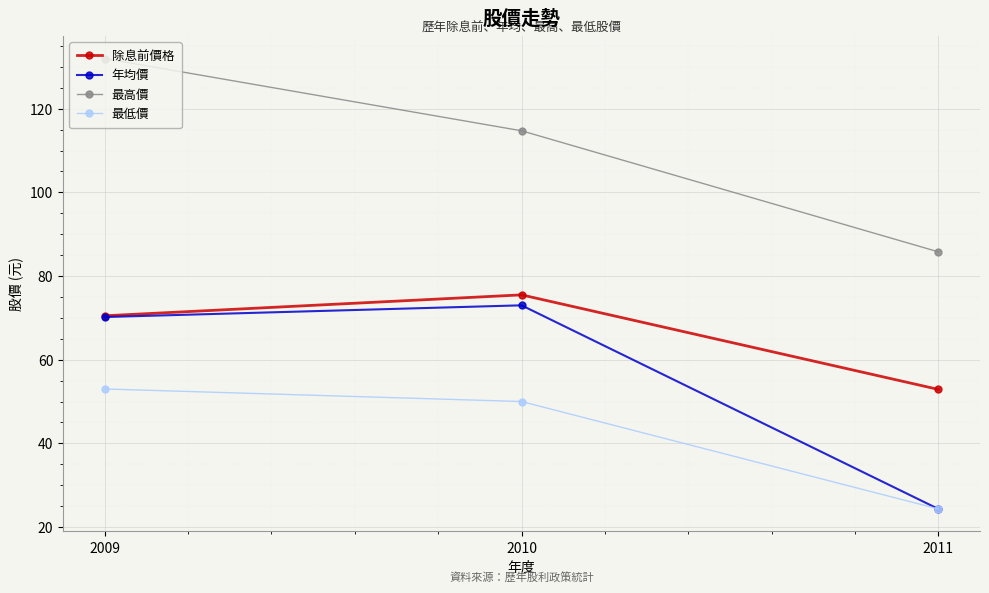

Between 2009 and 2011, which is larger?

2009